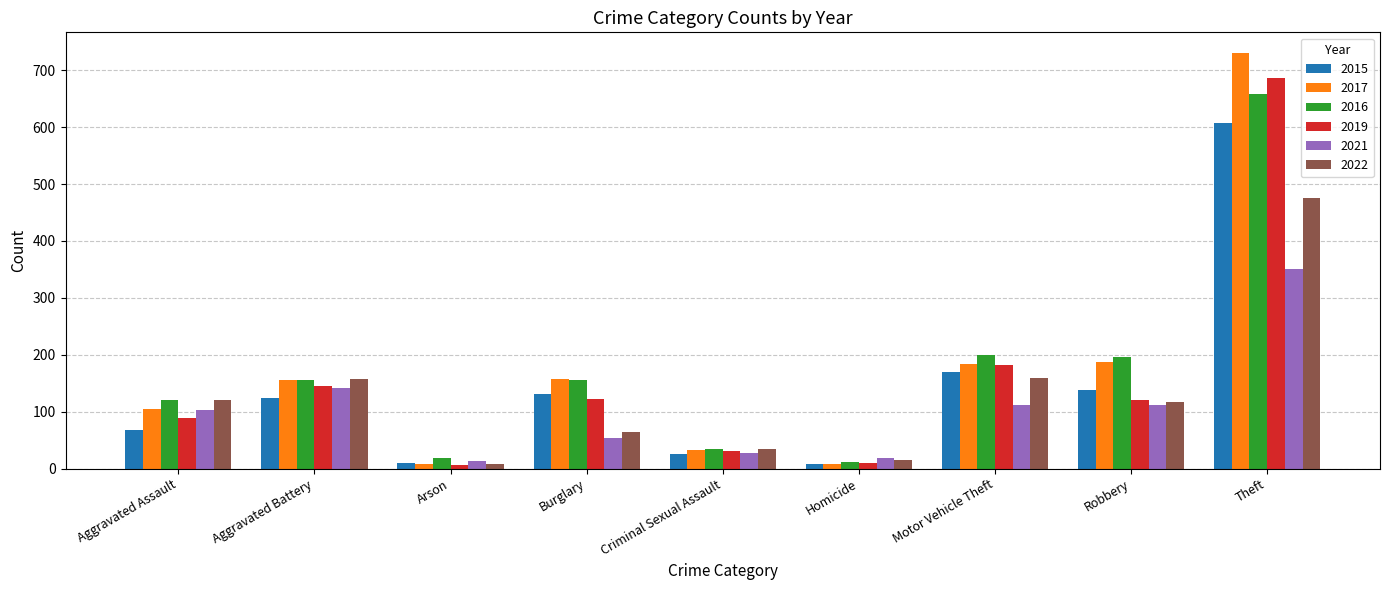

List the series in order of their peak value, lowest first.

2021, 2022, 2015, 2016, 2019, 2017